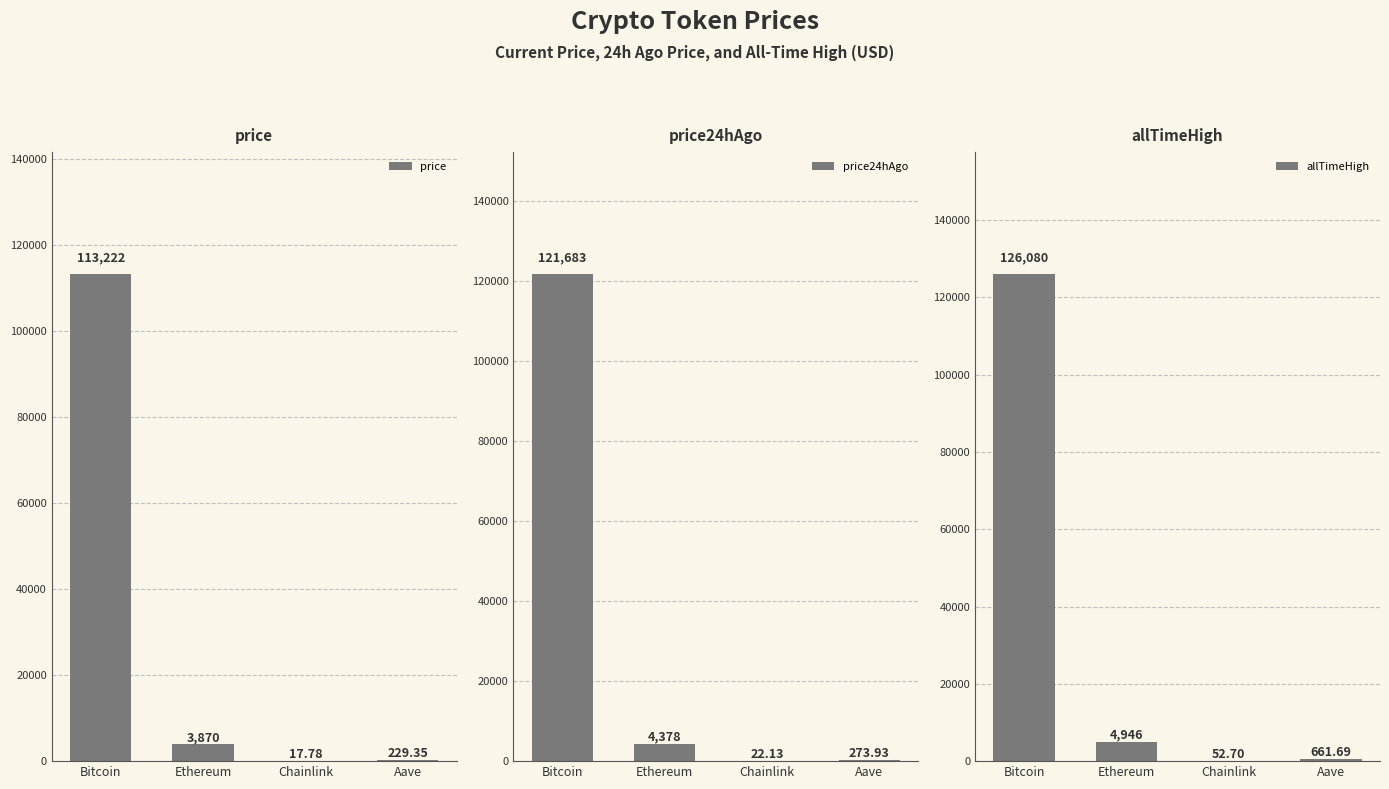

What is the difference between the maximum and minimum values in the allTimeHigh series?

126027.3